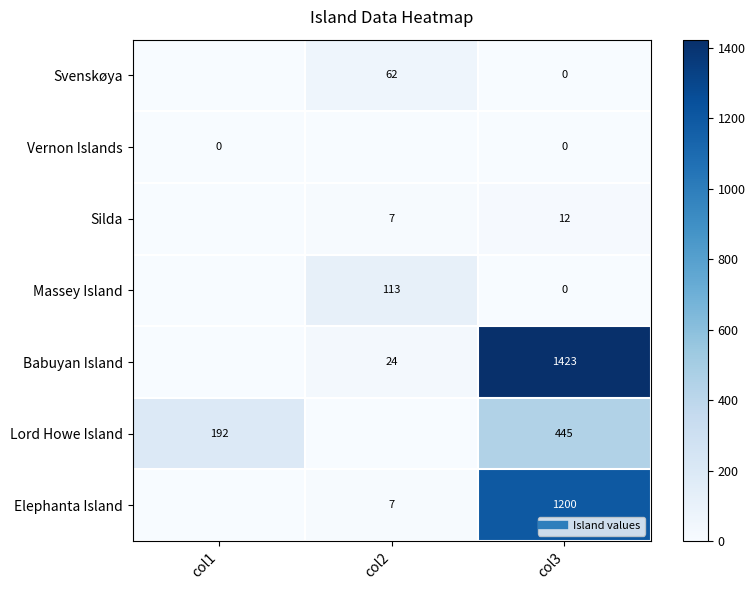

True or false: Silda has a value of 7 at col1.

False